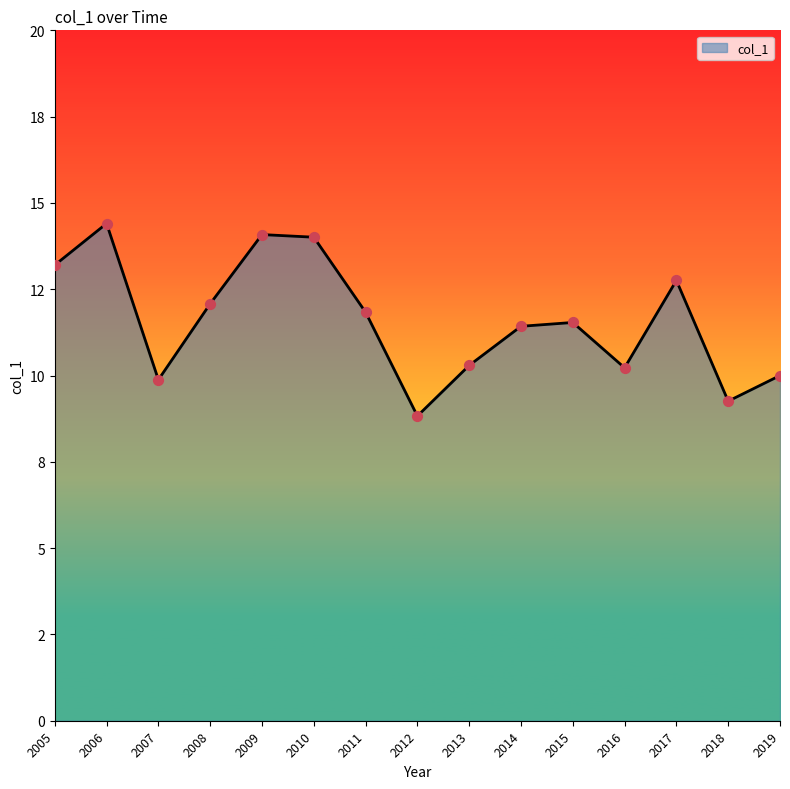

Is this an area chart (filled region under the line)?

Yes